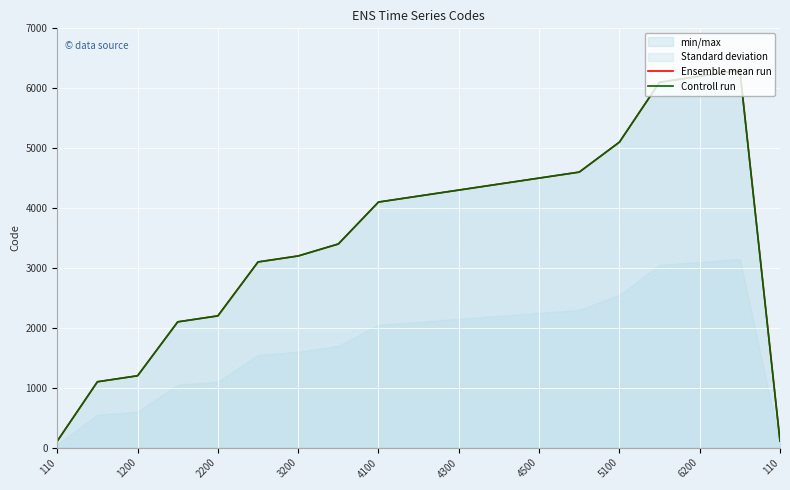

What is the value of the Controll run point at the 13th from the left?

4500